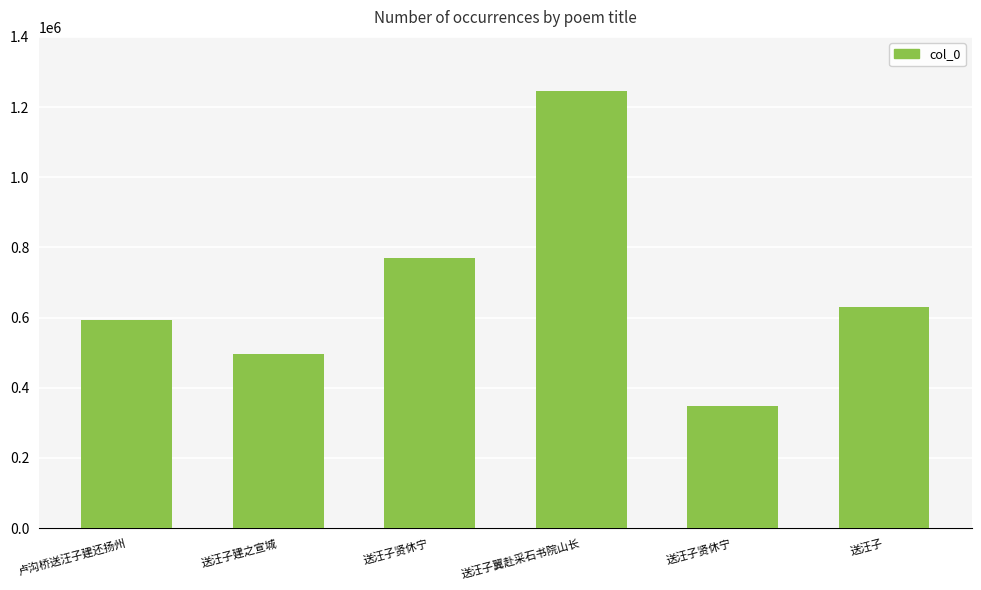

Read the value at 送汪子贤休宁, to the nearest 10.

770560